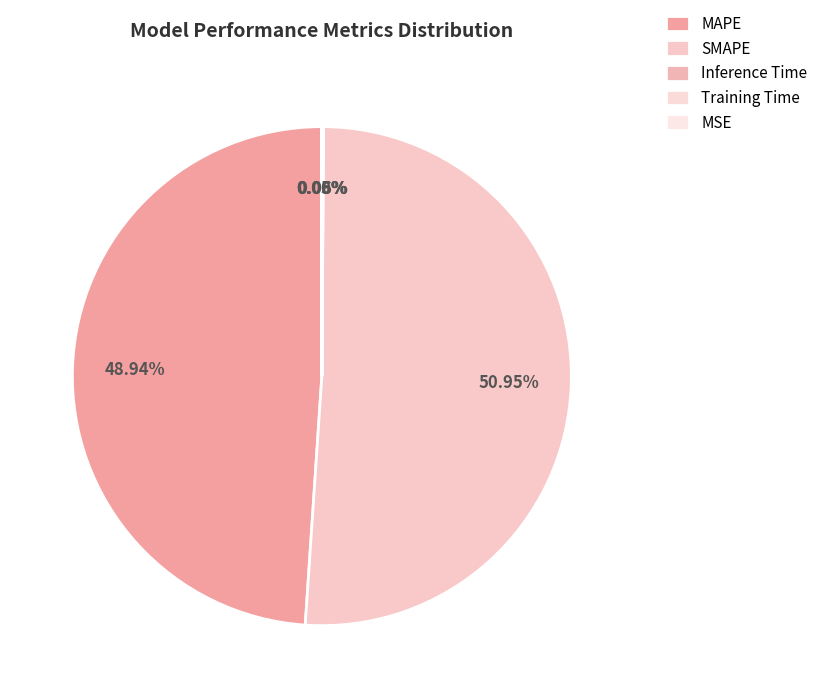

How much of the chart is everything except Inference Time?

99.9%